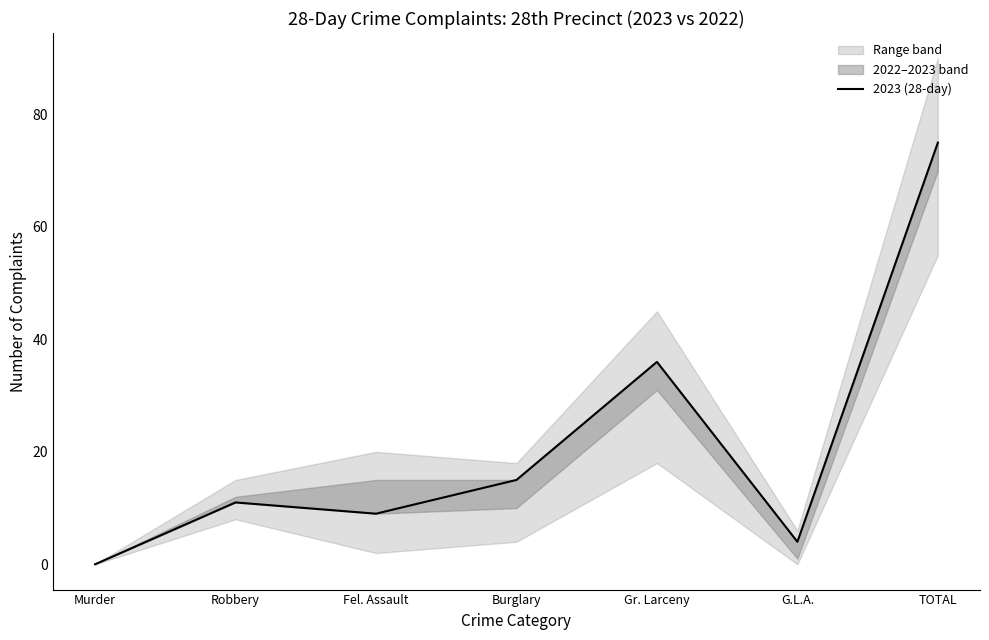

Is it true that the value at Gr. Larceny is 61?

False